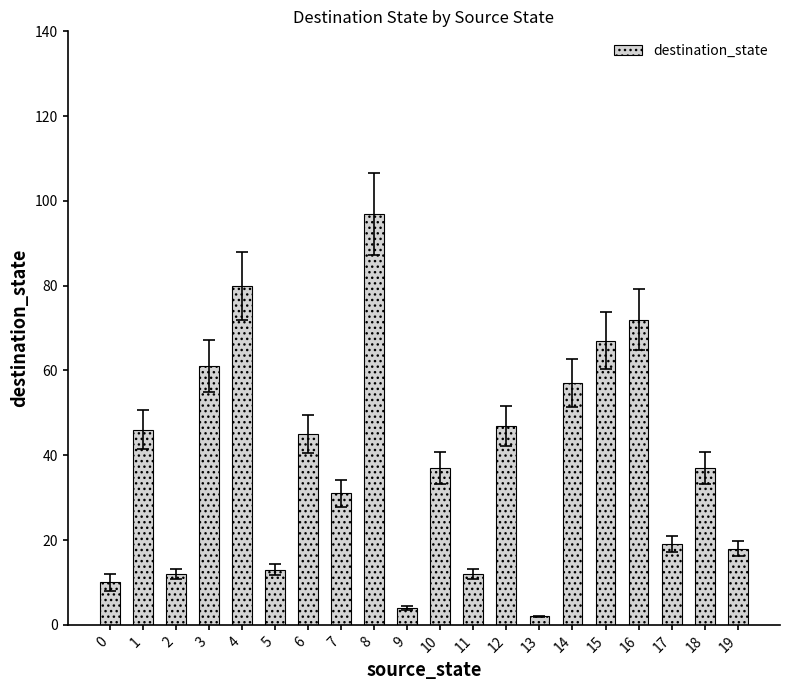

How many bars are there in total?

20